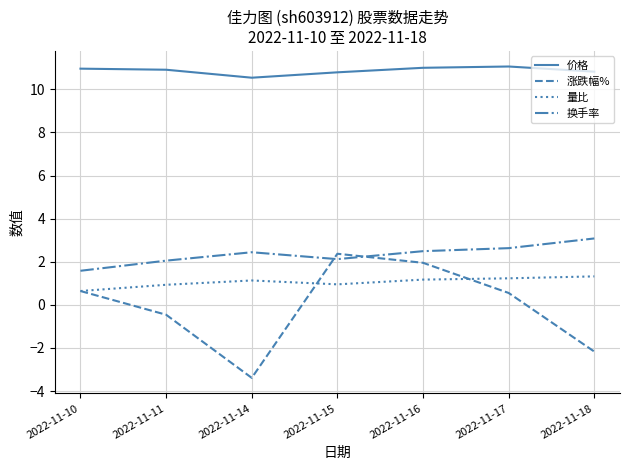

The value of 涨跌幅% at 2022-11-15 is 4.3. True or false?

False